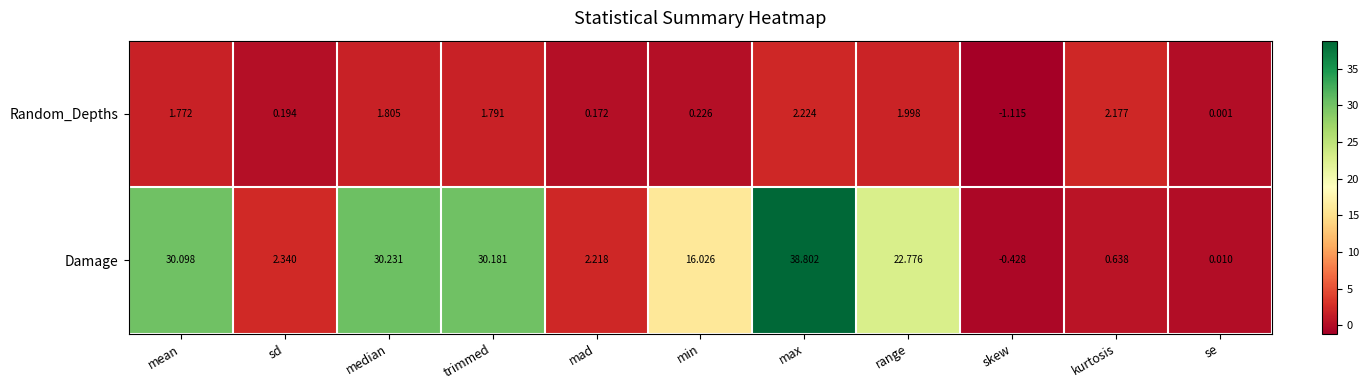

At which category is the sum across all series the highest?

max